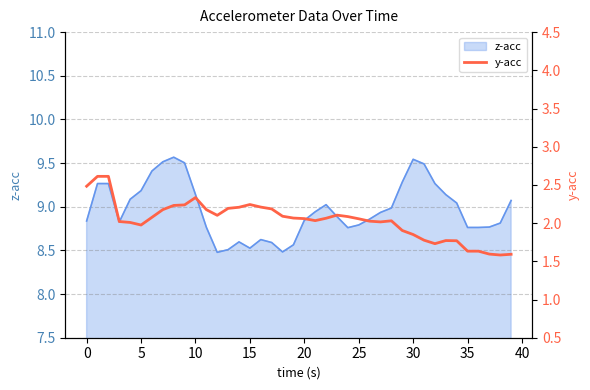

What is the label of the 21st point from the left?

20